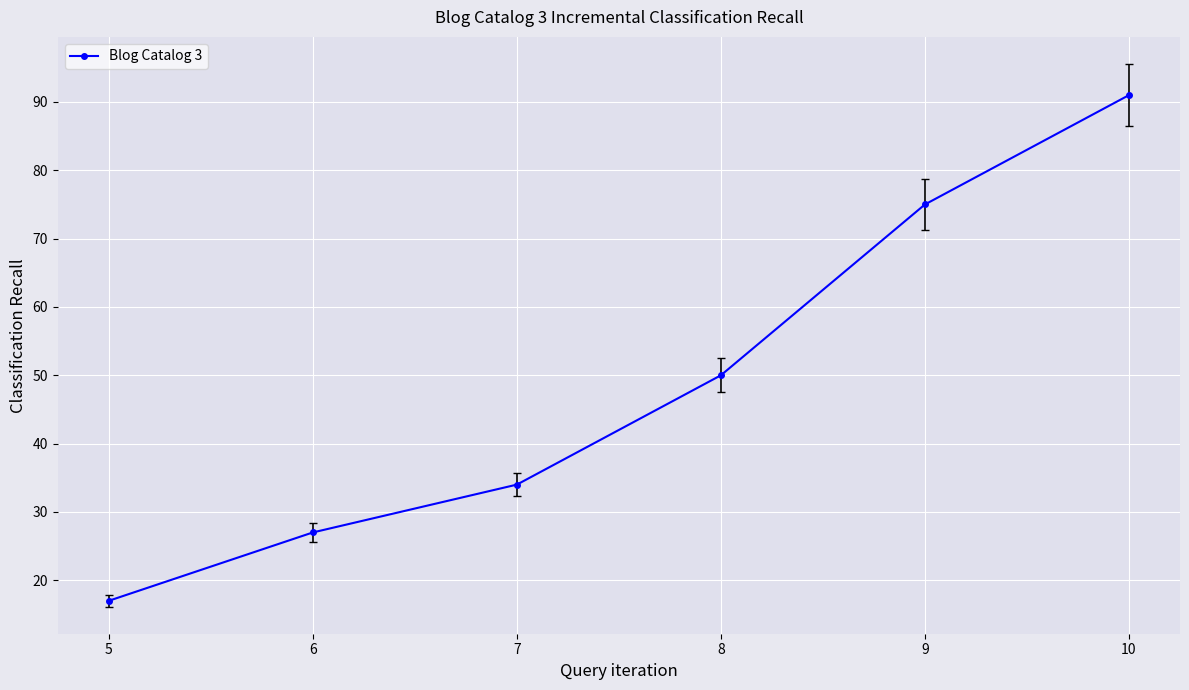

At which category does the chart reach its minimum across all series?

5